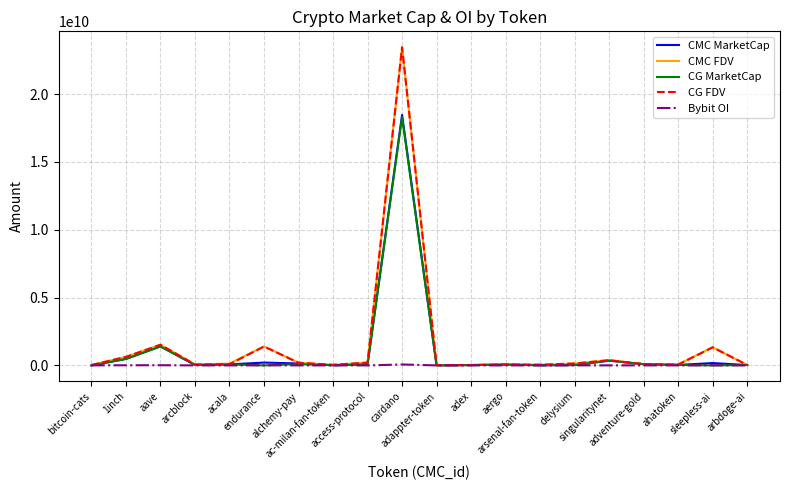

What is the maximum value shown in the chart?

23457501597